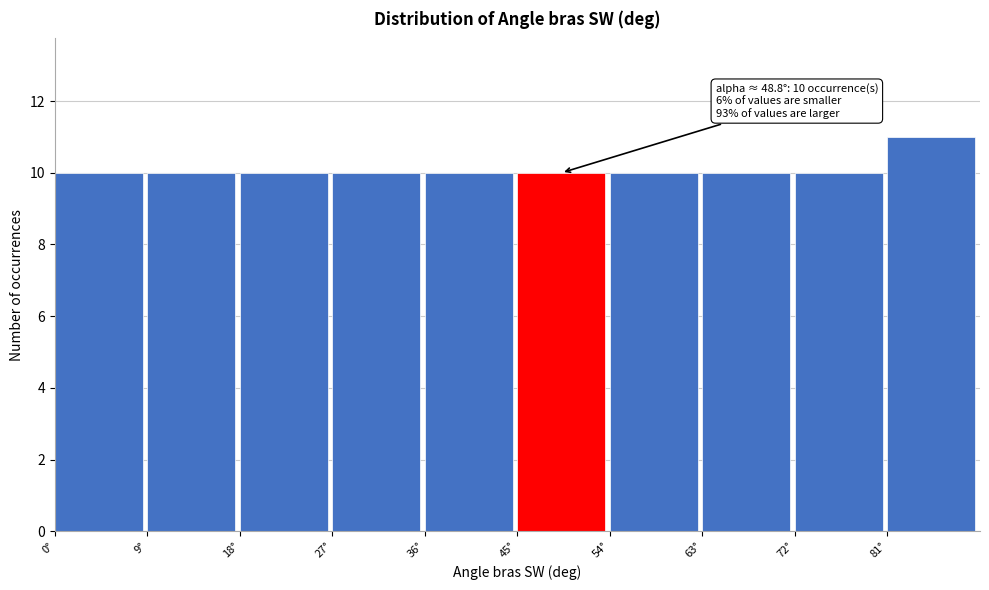

Which range on the x-axis has the tallest bar?

81 to 90